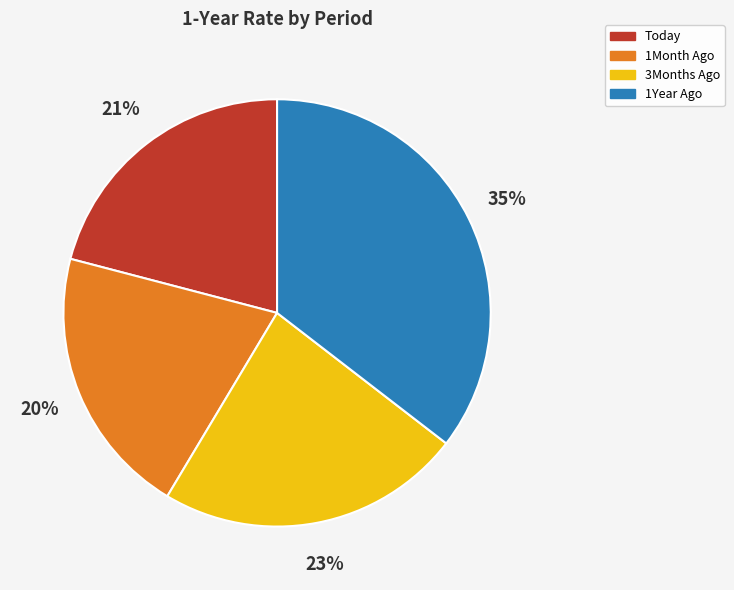

What is the largest slice in the pie chart?

1Year Ago